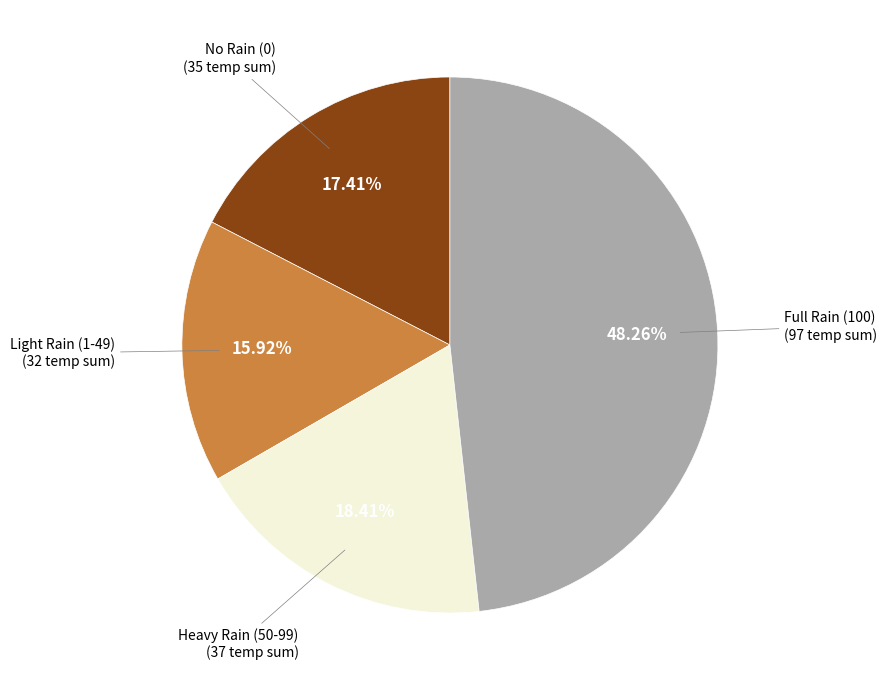

Does any single category account for the majority?

No